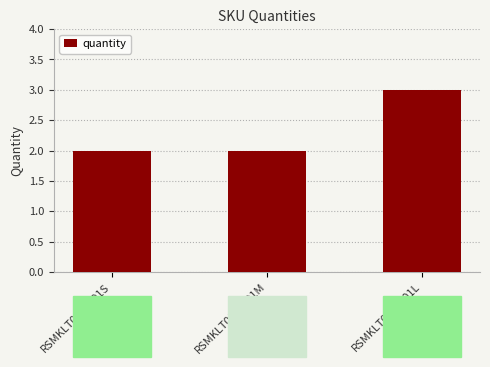

Which label corresponds to the largest value in the chart?

RSMKLT0010101L